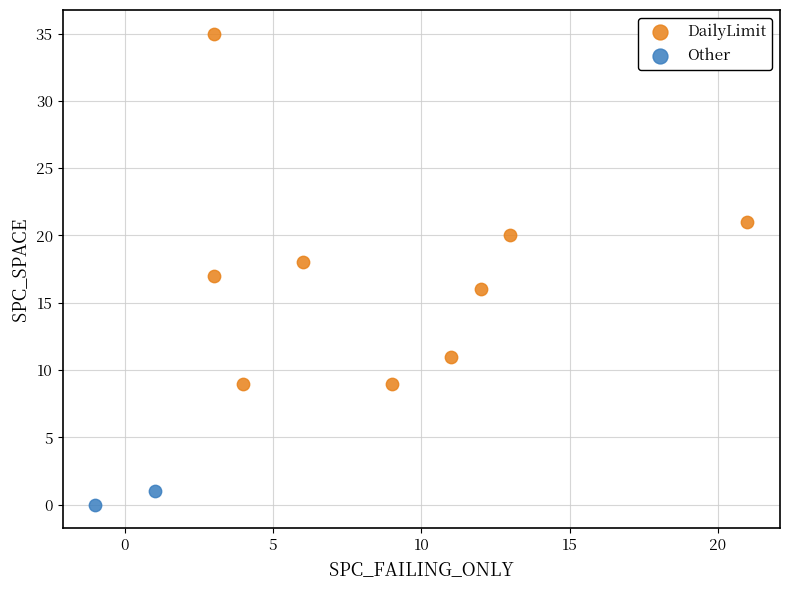

Which series contains the highest Y value?

DailyLimit